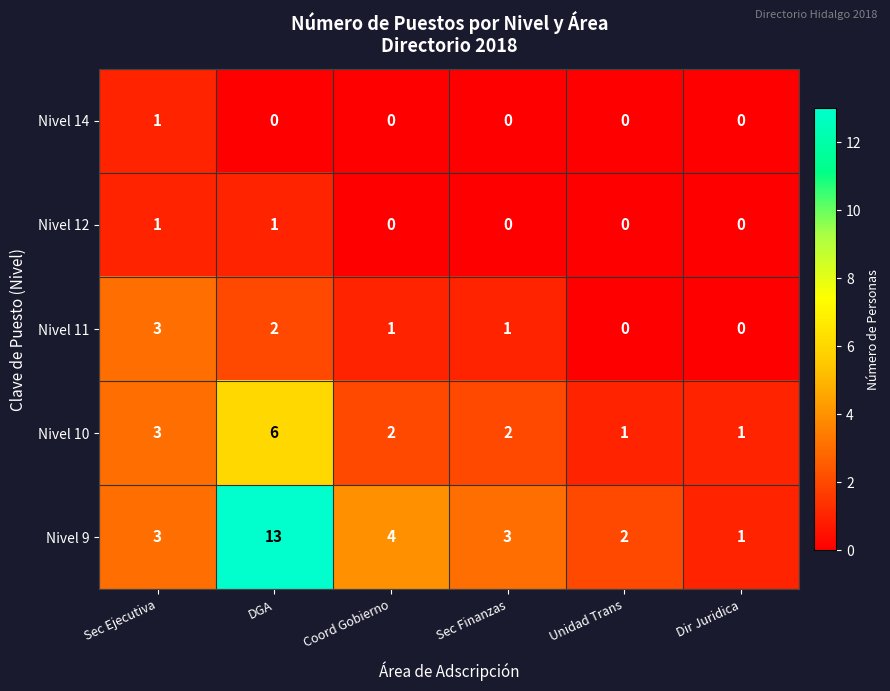

What is the sum of all Nivel 11 values?

7